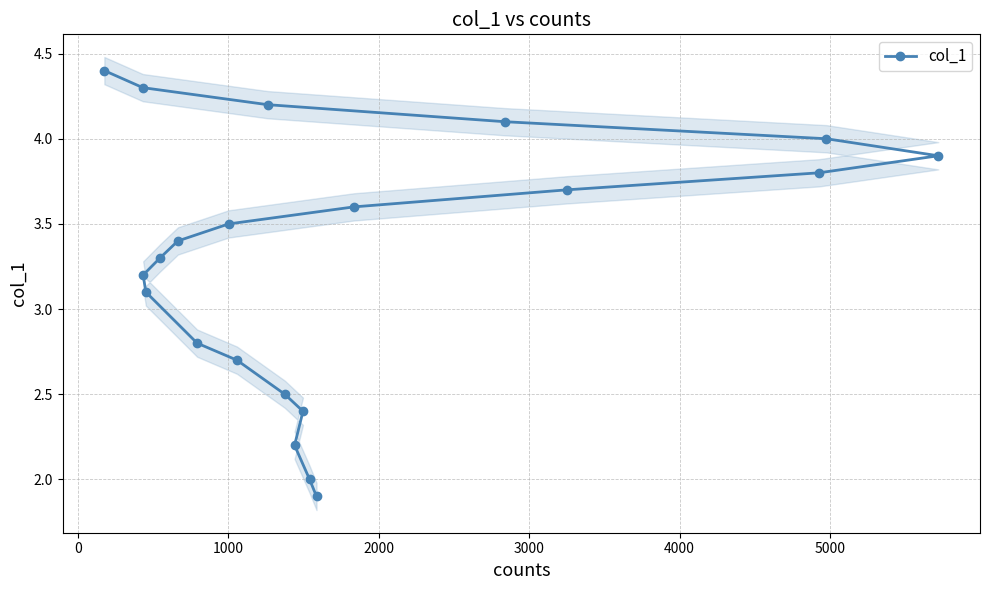

Reading left to right, list all the values displayed in this chart.

1.9	2.0	2.2	2.4	2.5	2.7	2.8	3.1	3.2	3.3	3.4	3.5	3.6	3.7	3.8	3.9	4.0	4.1	4.2	4.3	4.4